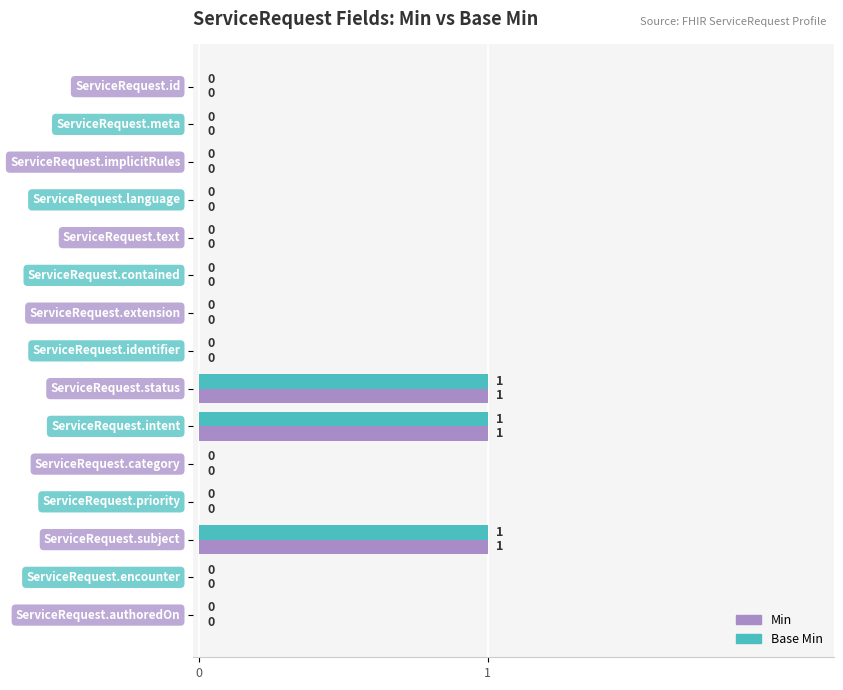

How many categories are shown in the chart?

15